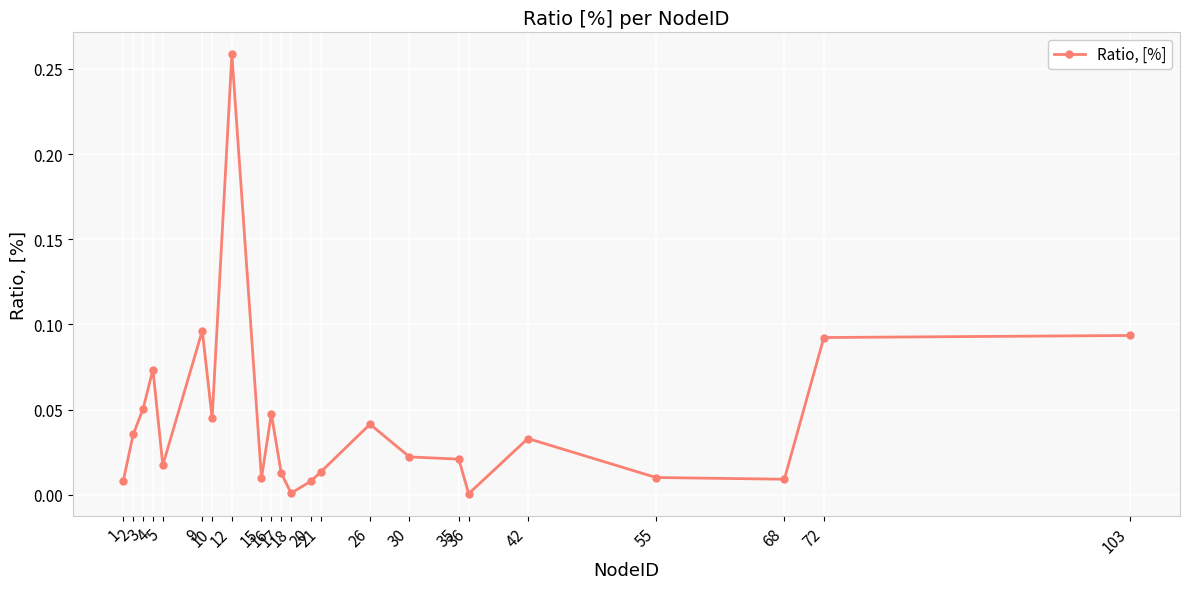

Which category has the highest value across all series?

12